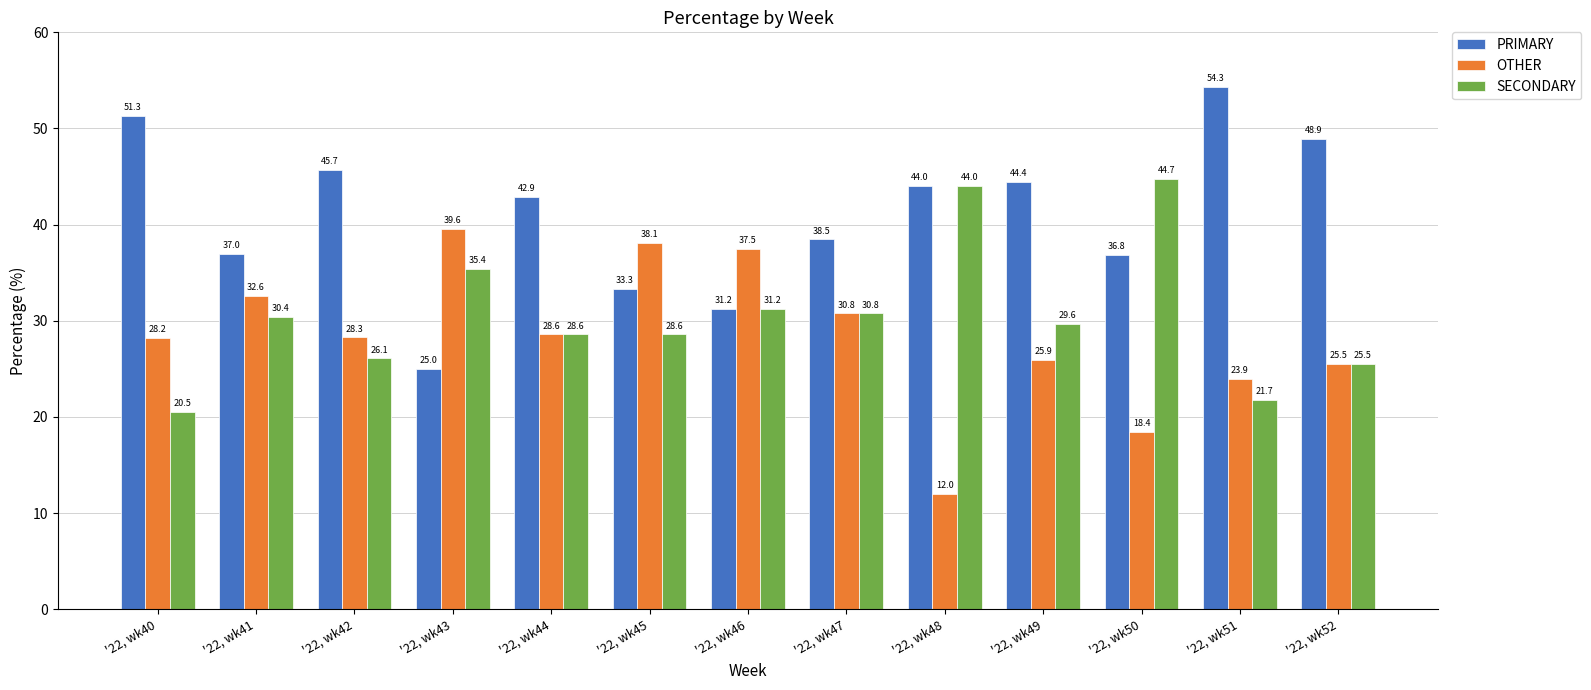

Rank the series by their average value, from highest to lowest.

PRIMARY, SECONDARY, OTHER